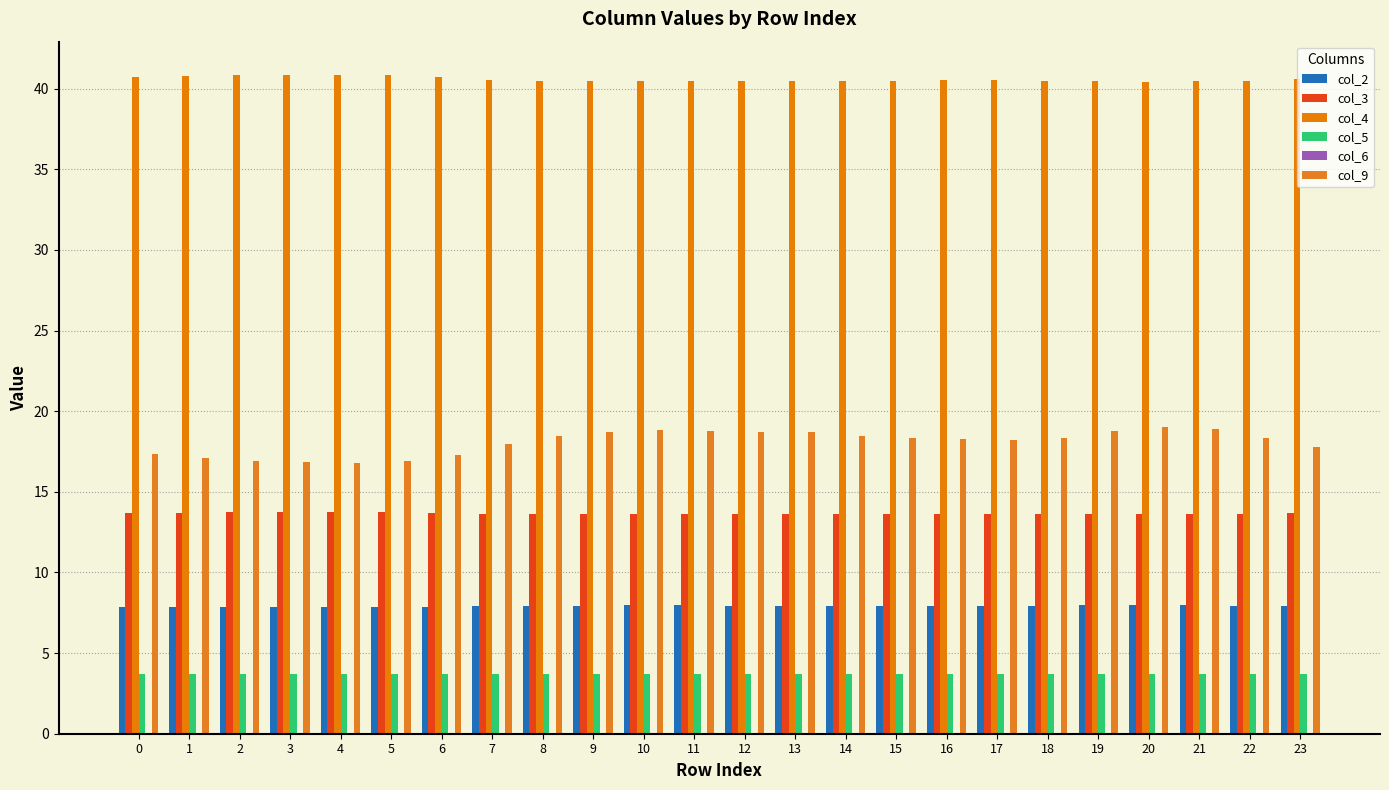

Reading left to right, list all the values displayed in this chart.

col_2: 0=7.9	1=7.9	2=7.9	3=7.9	4=7.9	5=7.9	6=7.9	7=7.9	8=7.9	9=8.0	10=8.0	11=8.0	12=8.0	13=7.9	14=7.9	15=7.9	16=7.9	17=7.9	18=7.9	19=8.0	20=8.0	21=8.0	22=7.9	23=7.9
col_3: 0=13.7	1=13.7	2=13.7	3=13.7	4=13.7	5=13.7	6=13.7	7=13.7	8=13.6	9=13.6	10=13.6	11=13.6	12=13.6	13=13.6	14=13.6	15=13.6	16=13.6	17=13.6	18=13.6	19=13.6	20=13.6	21=13.6	22=13.6	23=13.7
col_4: 0=40.7	1=40.8	2=40.8	3=40.9	4=40.9	5=40.8	6=40.7	7=40.6	8=40.5	9=40.5	10=40.5	11=40.5	12=40.5	13=40.5	14=40.5	15=40.5	16=40.5	17=40.5	18=40.5	19=40.5	20=40.4	21=40.5	22=40.5	23=40.6
col_5: 0=3.7	1=3.7	2=3.7	3=3.7	4=3.7	5=3.7	6=3.7	7=3.7	8=3.7	9=3.7	10=3.7	11=3.7	12=3.7	13=3.7	14=3.7	15=3.7	16=3.7	17=3.7	18=3.7	19=3.7	20=3.7	21=3.7	22=3.7	23=3.7
col_6: 0=0.0	1=0.0	2=0.0	3=0.0	4=0.0	5=0.0	6=0.0	7=0.0	8=0.0	9=0.0	10=0.0	11=0.0	12=0.0	13=0.0	14=0.0	15=0.0	16=0.0	17=0.0	18=0.0	19=0.0	20=0.0	21=0.0	22=0.0	23=0.0
col_9: 0=17.4	1=17.1	2=16.9	3=16.8	4=16.8	5=16.9	6=17.3	7=18.0	8=18.5	9=18.7	10=18.8	11=18.8	12=18.7	13=18.7	14=18.5	15=18.3	16=18.3	17=18.2	18=18.4	19=18.8	20=19.0	21=18.9	22=18.4	23=17.8